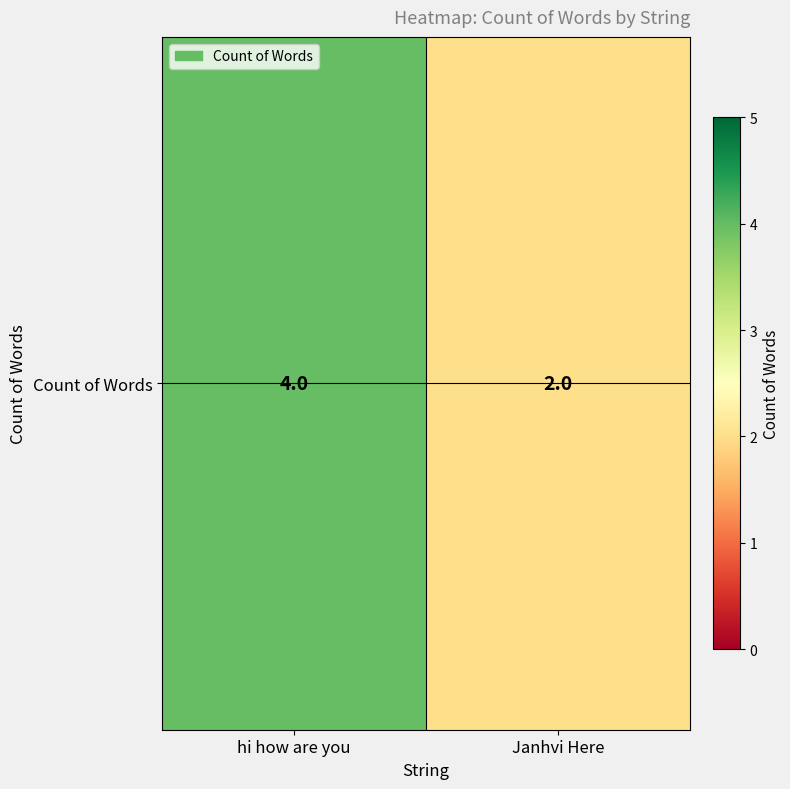

Reading right to left, what are all the values shown in this chart?

2	4